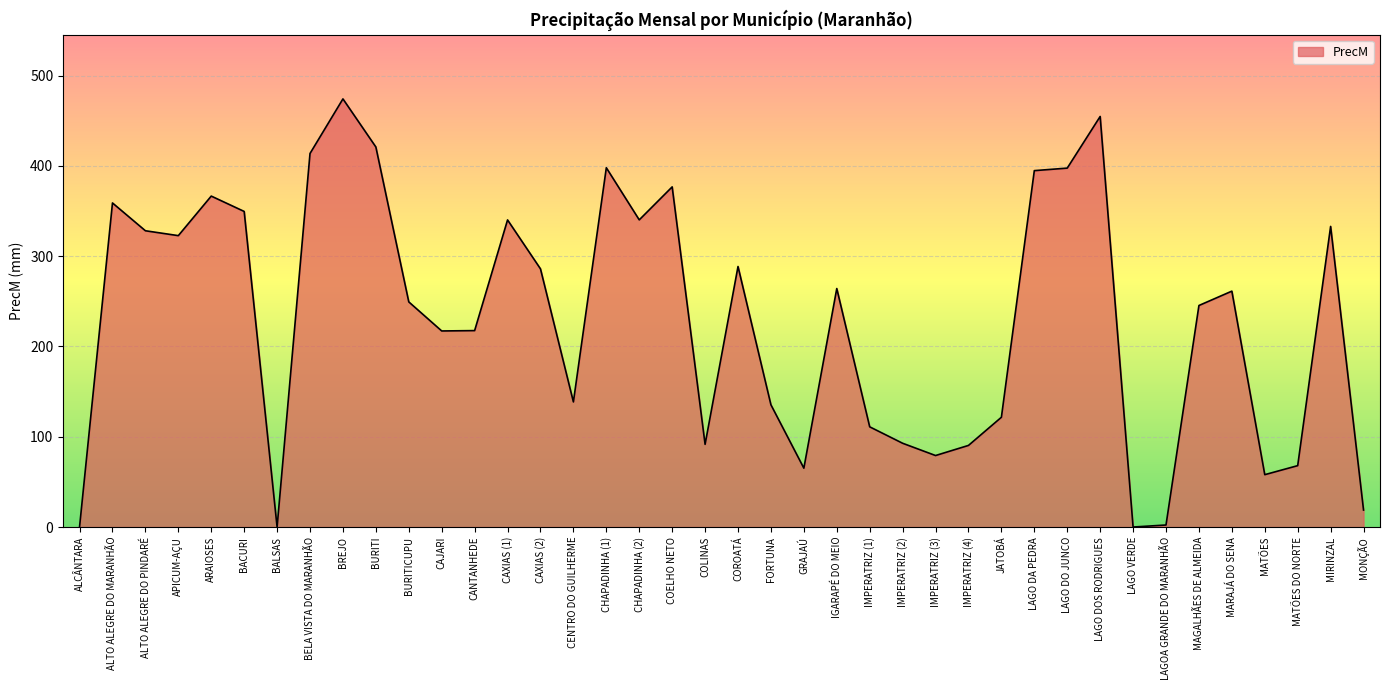

Approximately how many times larger is the value at IMPERATRIZ (2) compared to GRAJAÚ?

1.4